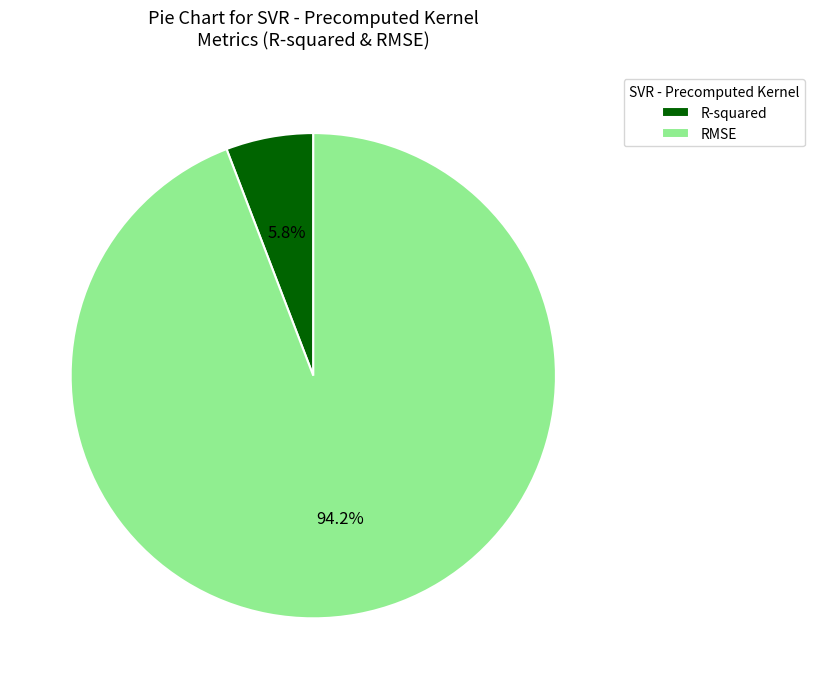

To the nearest percent, what is the difference between the RMSE and R-squared slice percentages?

88%